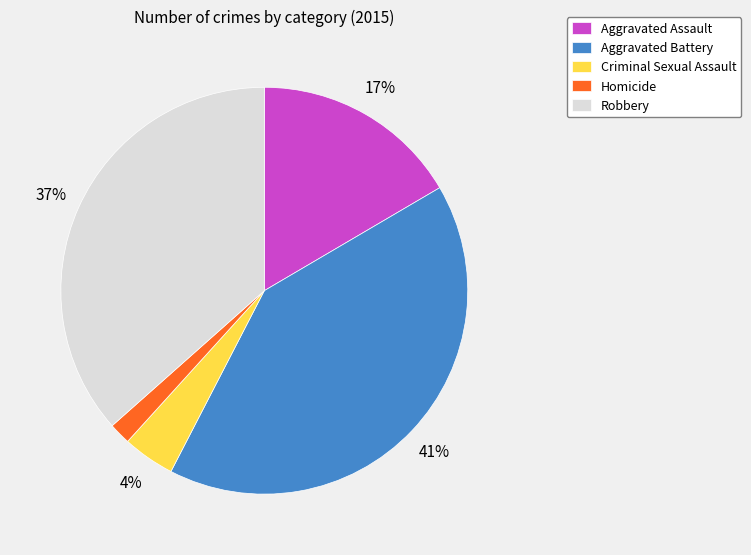

Does any single category account for the majority?

No